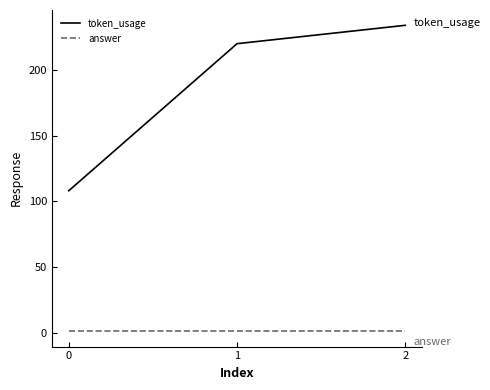

At which category is the sum across all series the highest?

2